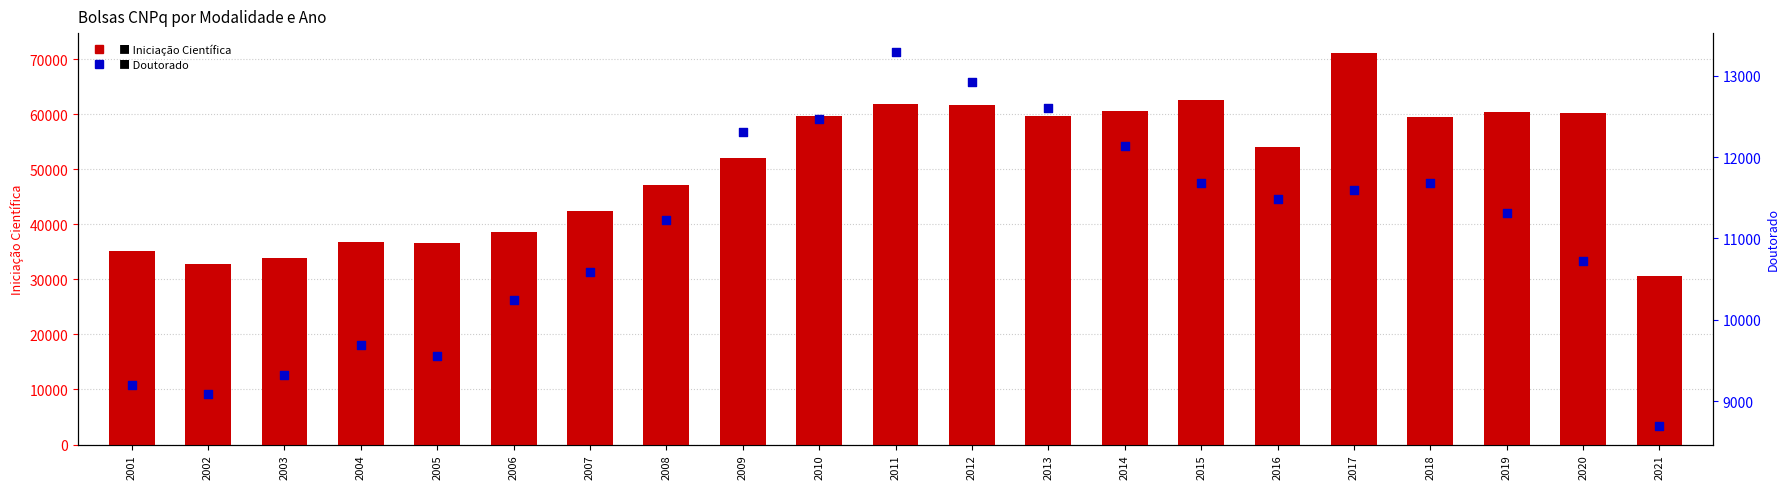

What is the total value across all series at 2018?

71187